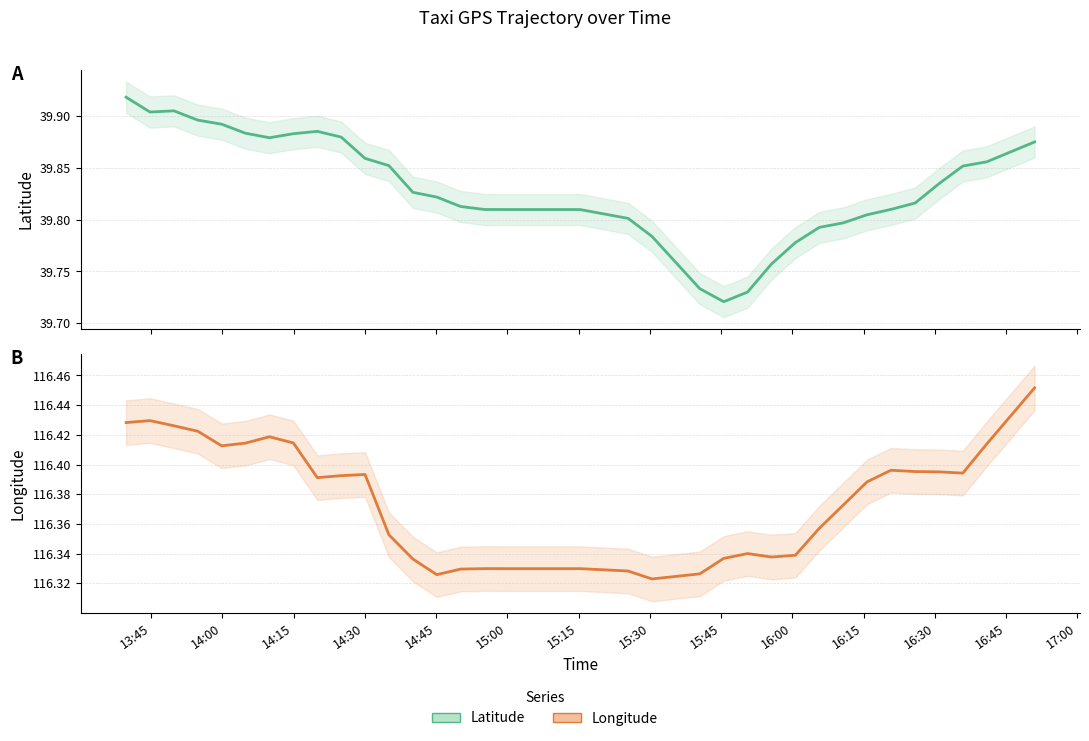

At how many categories does at least one series exceed 70?

40